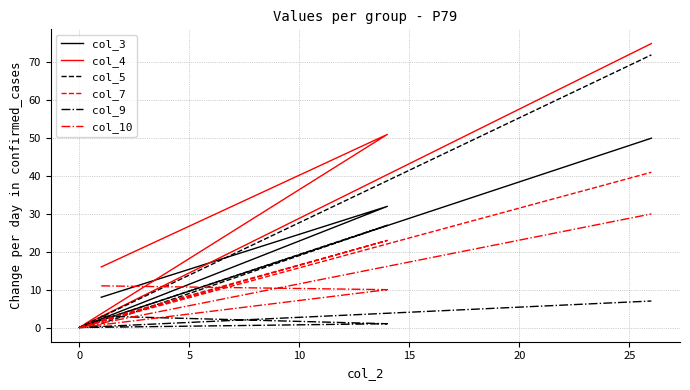

How many interior local valleys does the col_7 series have?

1